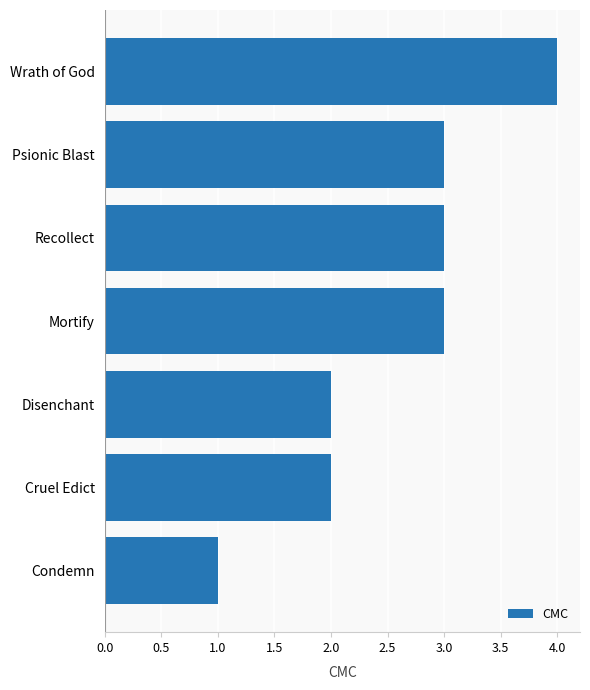

Which has a higher value, Psionic Blast or Cruel Edict?

Psionic Blast